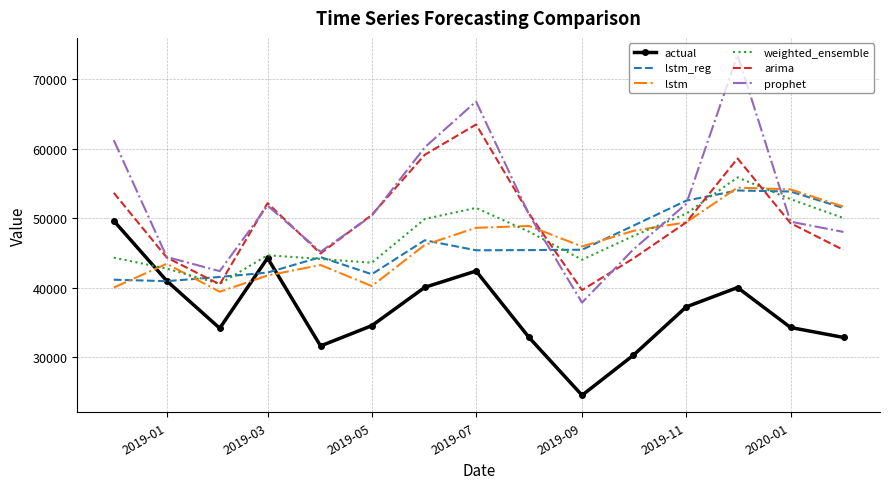

After their last crossing, which series has the higher values: lstm or prophet?

lstm